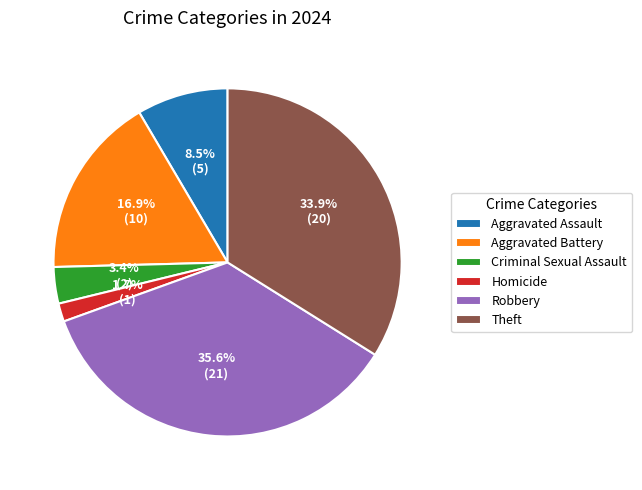

True or false: Homicide accounts for 14% of the total.

False